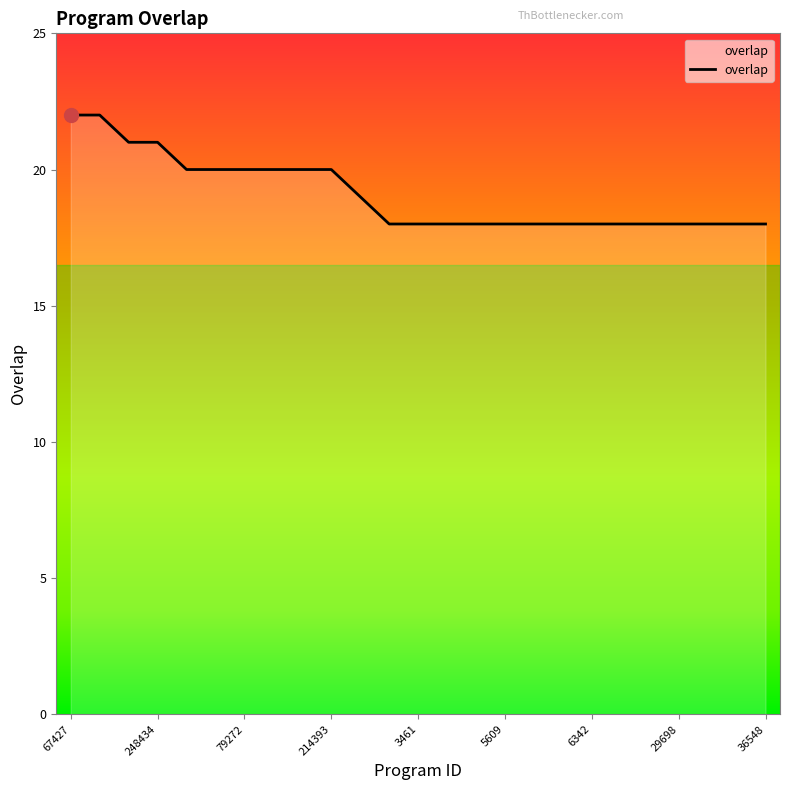

Count the values in the range 18 to 20.

21